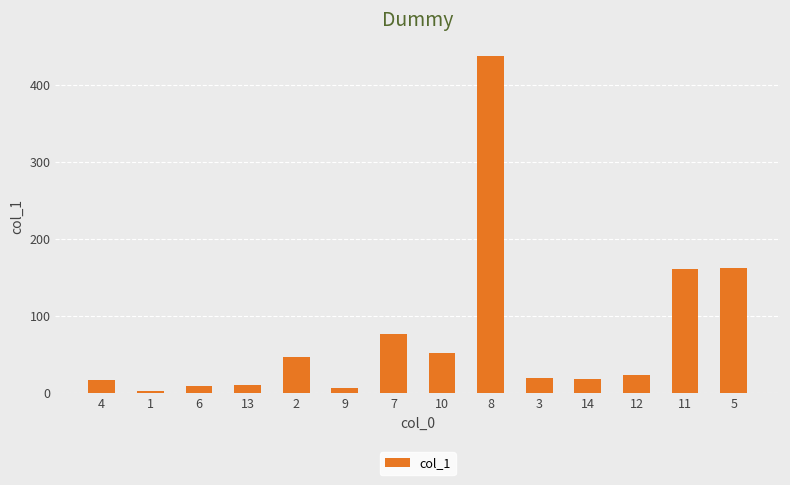

What is the change in value from 2 to 7?

+30.0